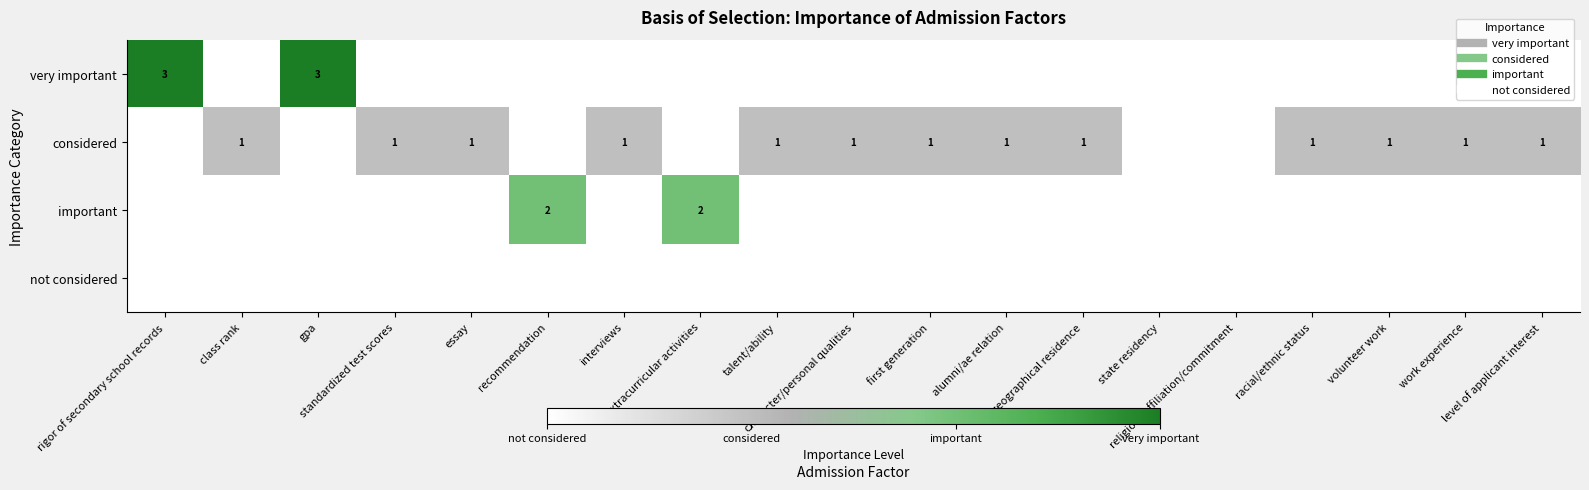

What is the spread (max minus min) of values at standardized test scores?

1